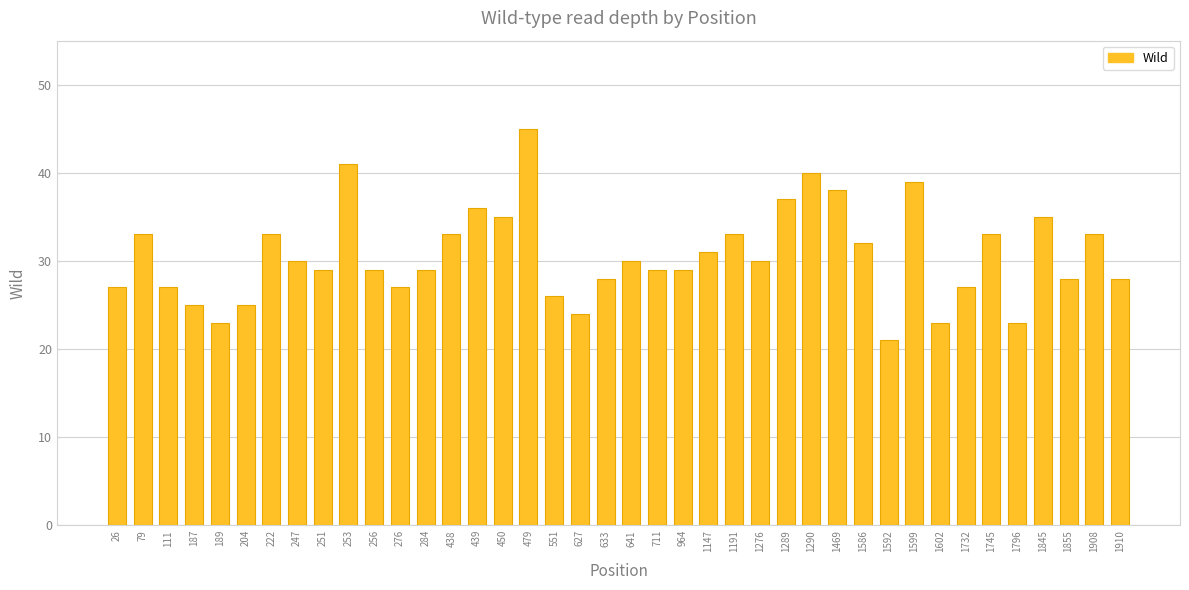

What is the value of the 30th bar from the left?

32